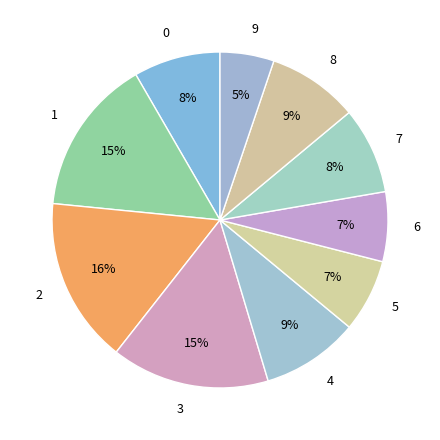

To the nearest percent, what percentage of the pie is 8?

9%